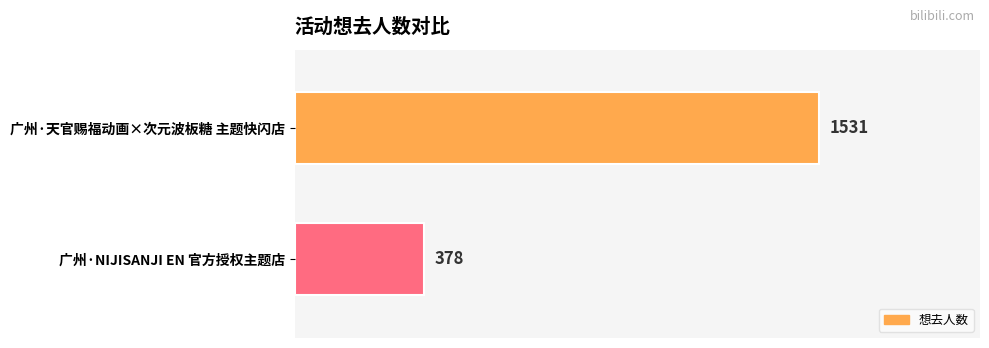

Are the bars horizontal?

Yes